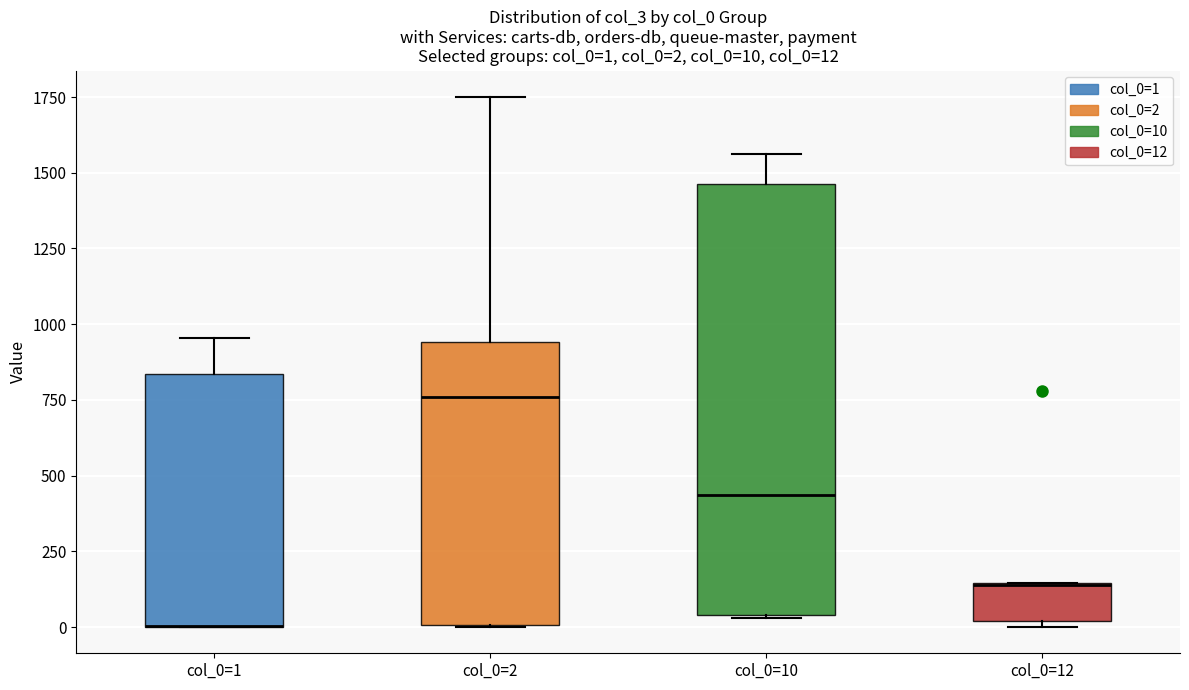

Comparing the boxes themselves (not the whiskers), which one is the tallest?

col_0=10